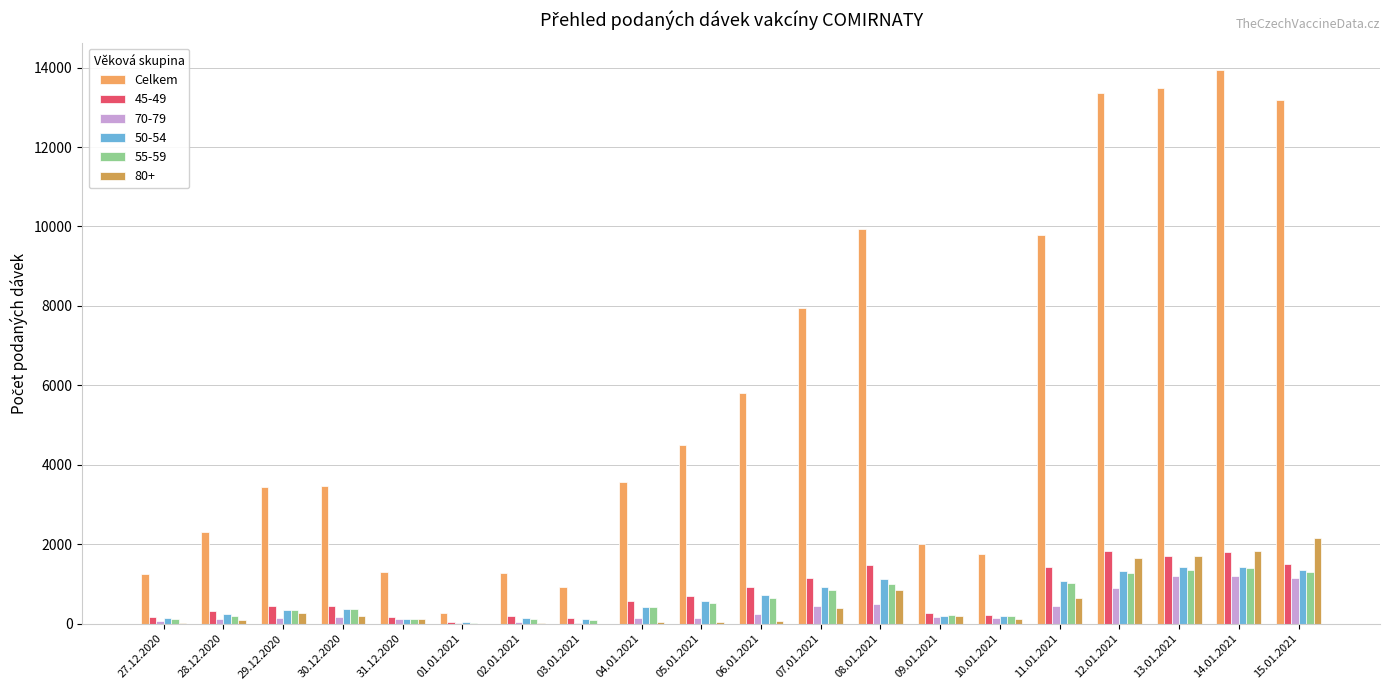

How many categories are shown in the chart?

20